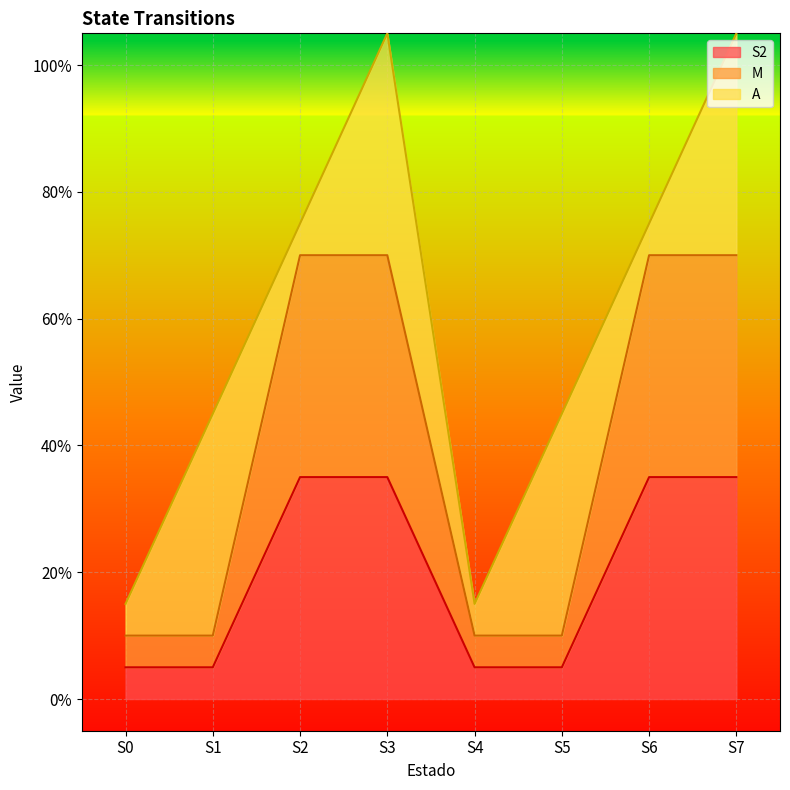

True or false: M has more than 2 interior local peaks.

False